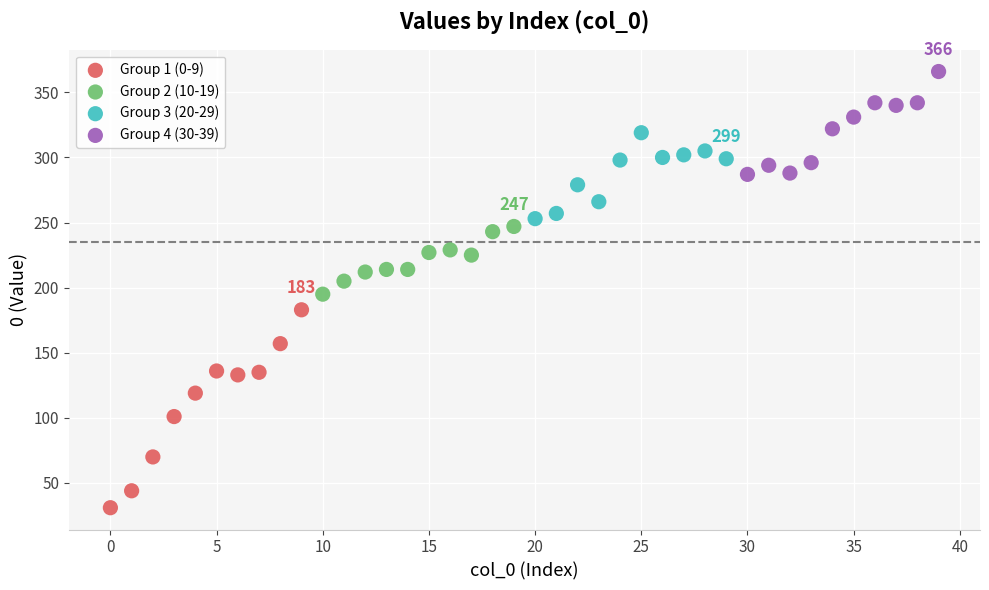

Which series has the largest Y range (max minus min)?

Group 1 (0-9)